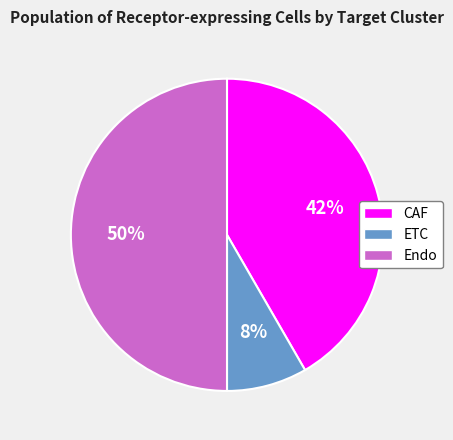

Does CAF represent more than half of the total?

No